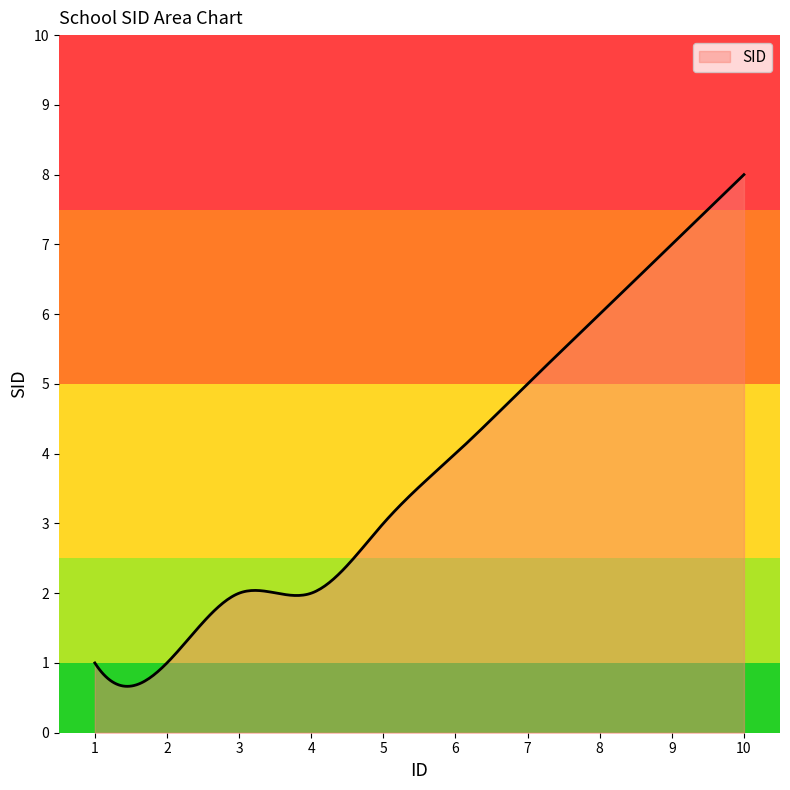

What is the greatest value displayed?

8.0